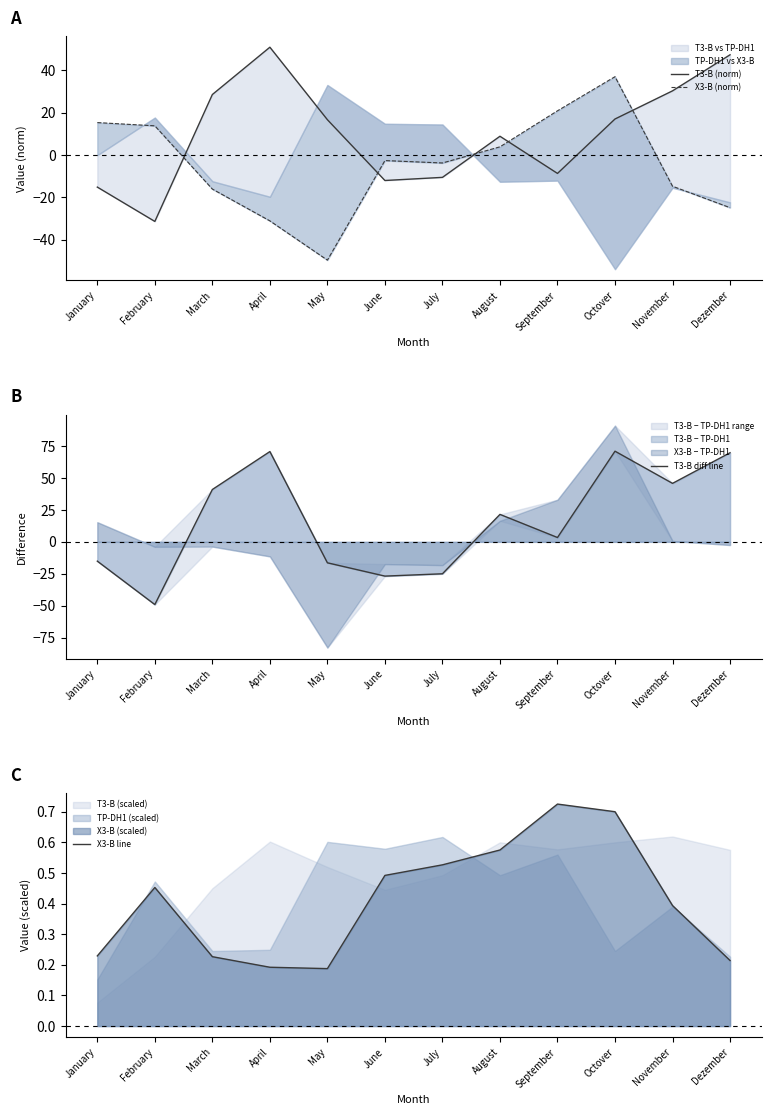

Between April and Dezember, which series saw the biggest shift?

X3-B (norm)